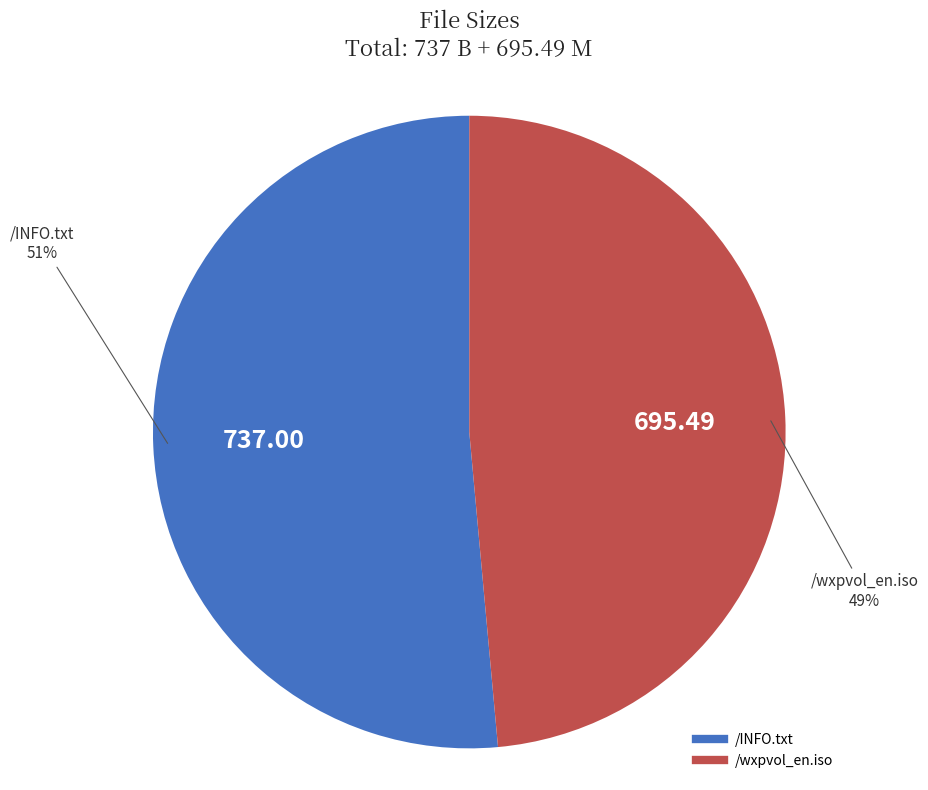

How many segments does this pie chart have?

2